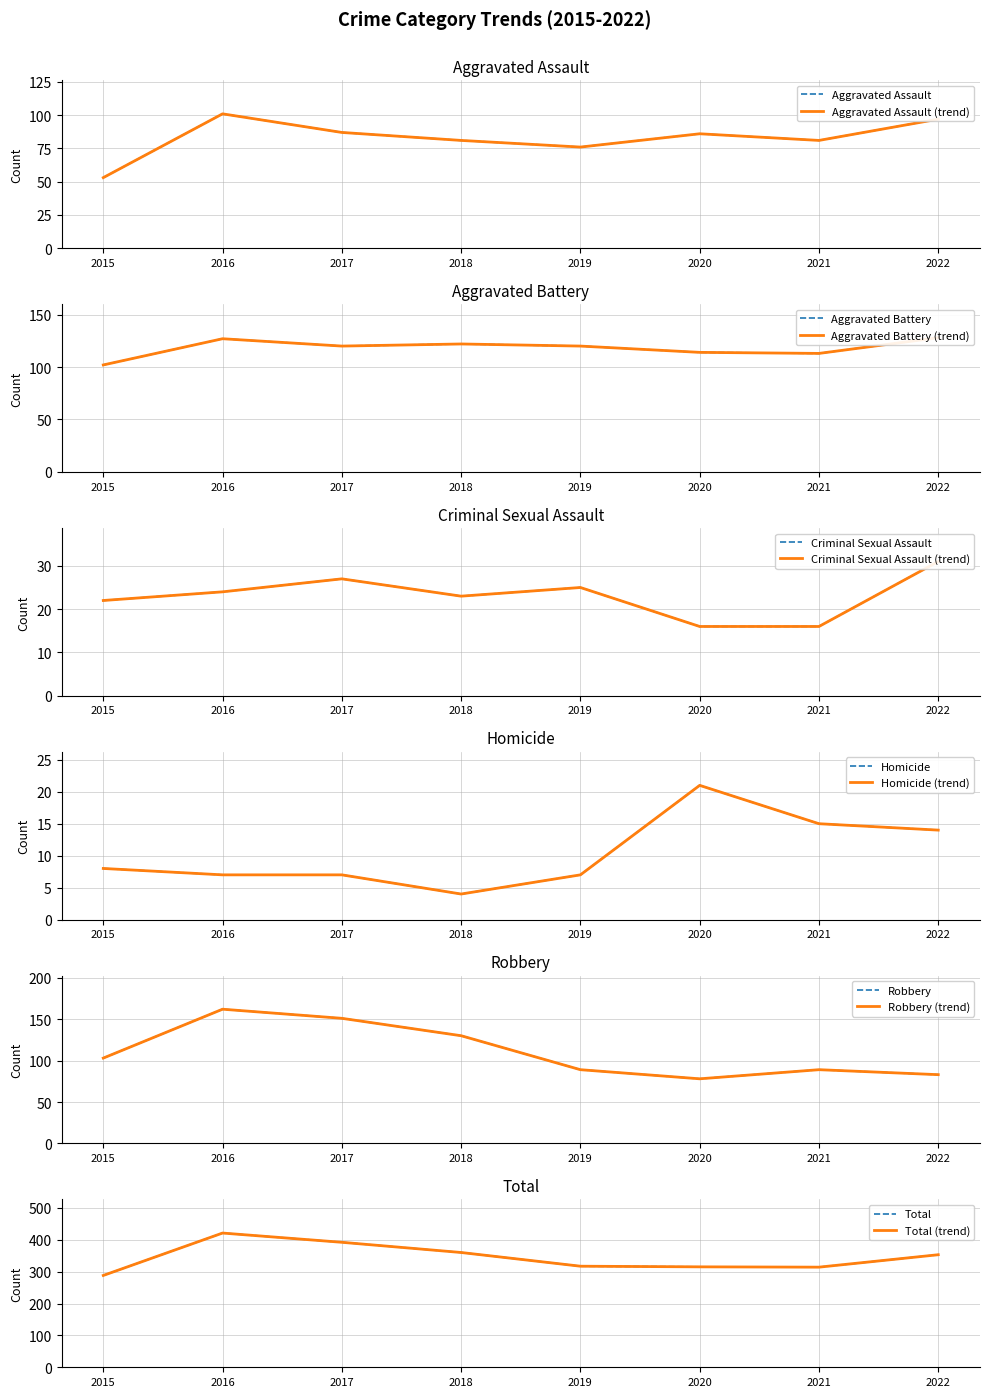

How many data points in Aggravated Assault are above 86?

3